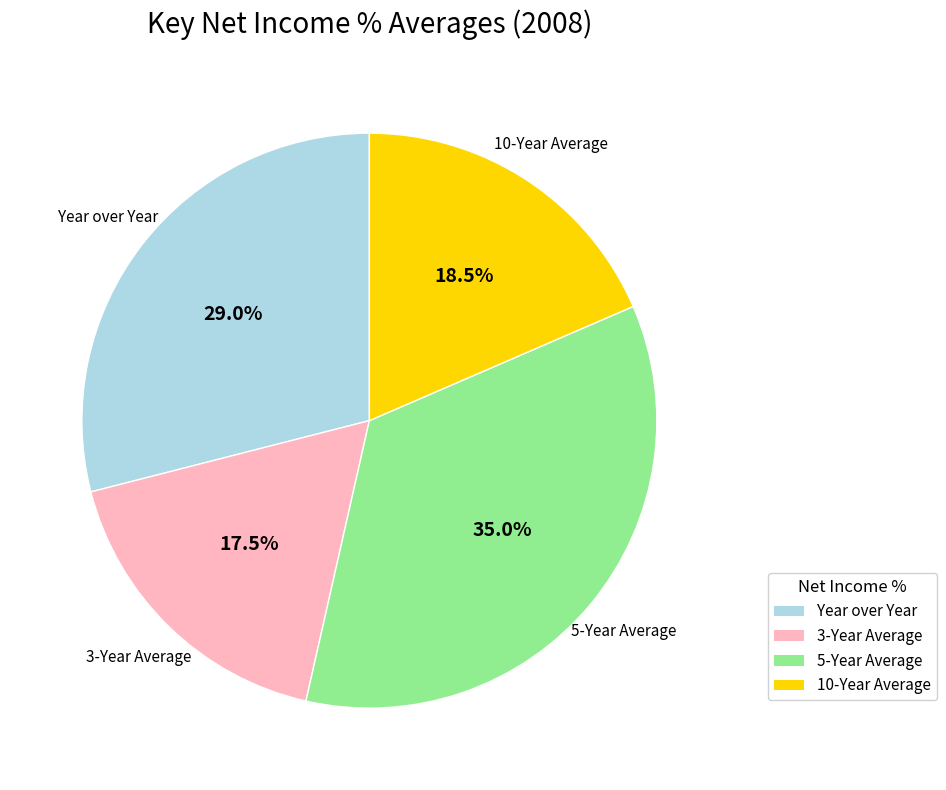

Which category has the smallest portion of the pie?

3-Year Average